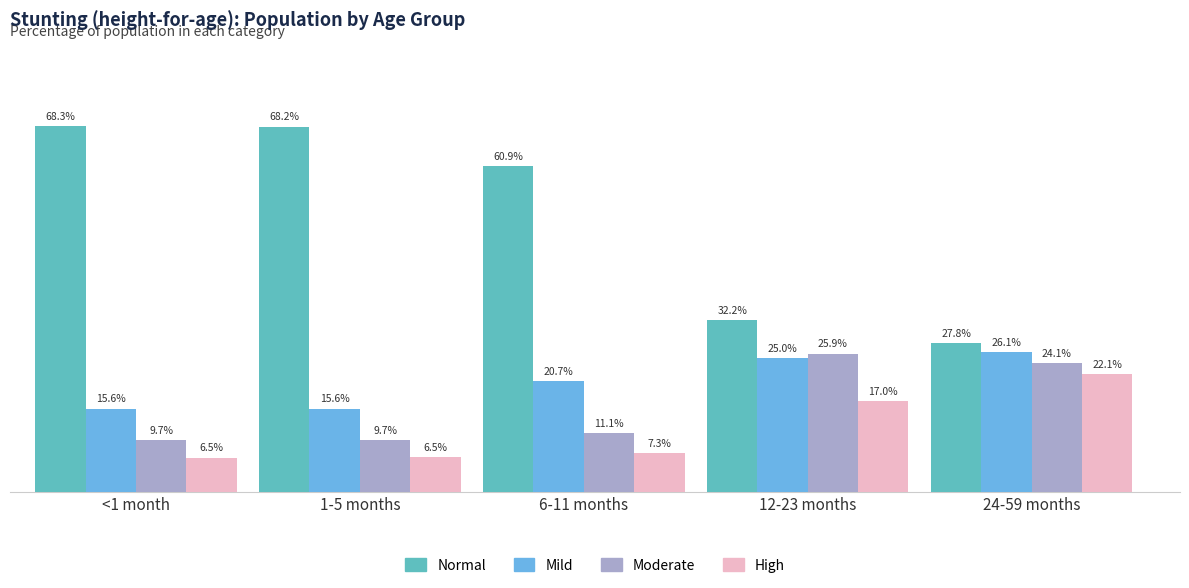

What is the label of the 2nd bar from the left?

1-5 months